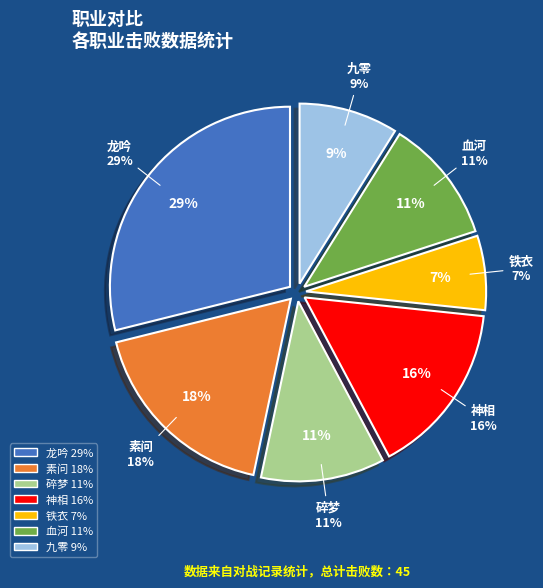

Does 血河 represent more than half of the total?

No